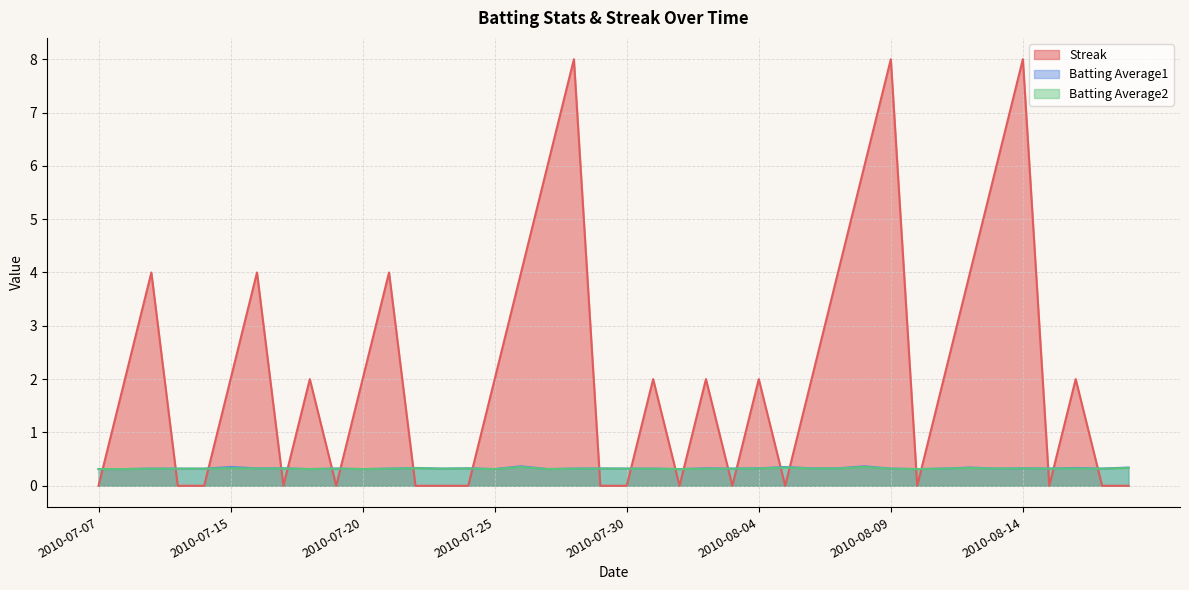

Which category has the highest value across all series?

2010-07-28